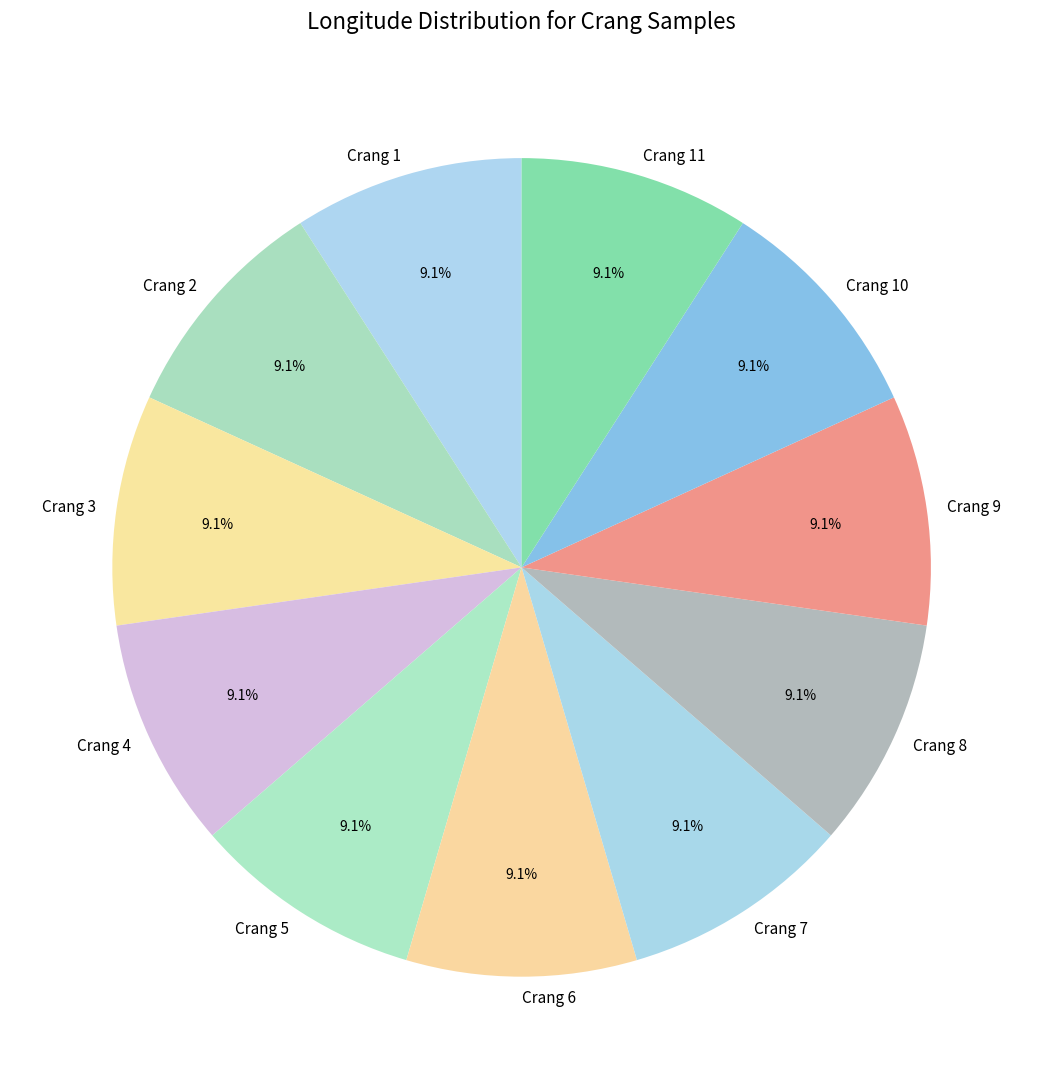

Does Crang 6 represent more than half of the total?

No